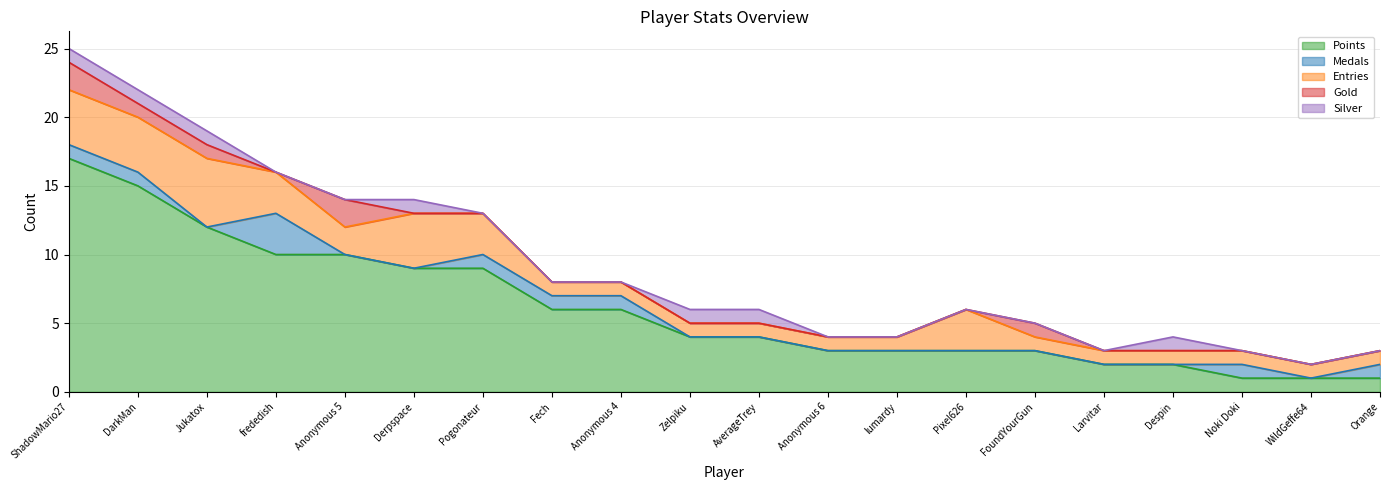

What is the sum of the Points values at lumardy and Anonymous 5?

13